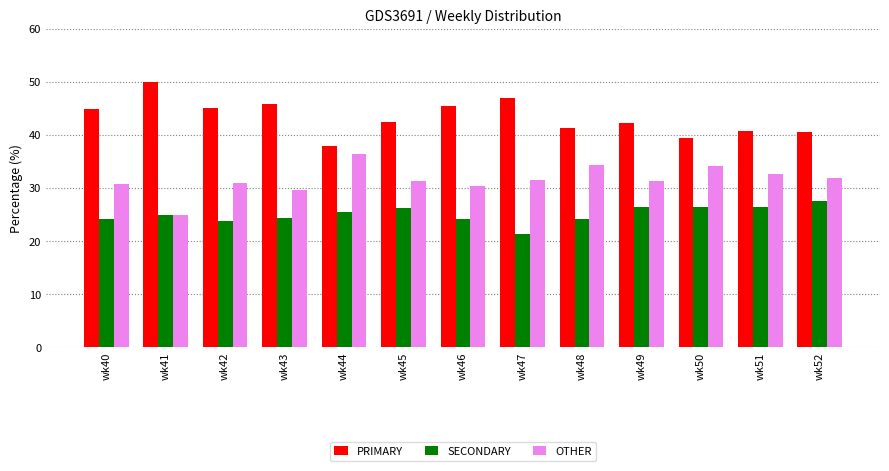

What is the spread (max minus min) of values at wk51?

14.3